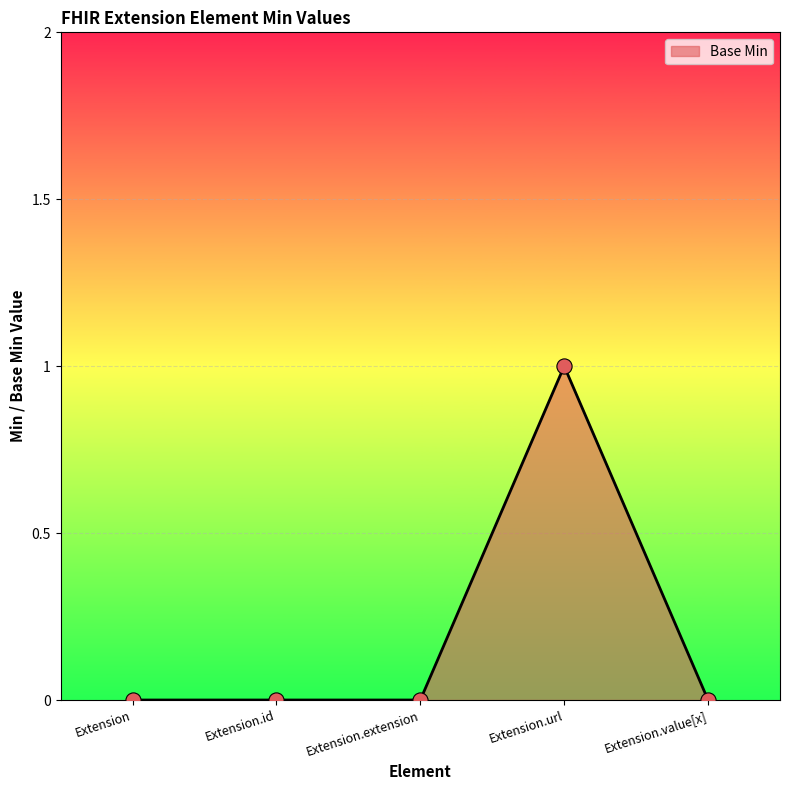

Which has a higher value, Extension.extension or Extension.url?

Extension.url